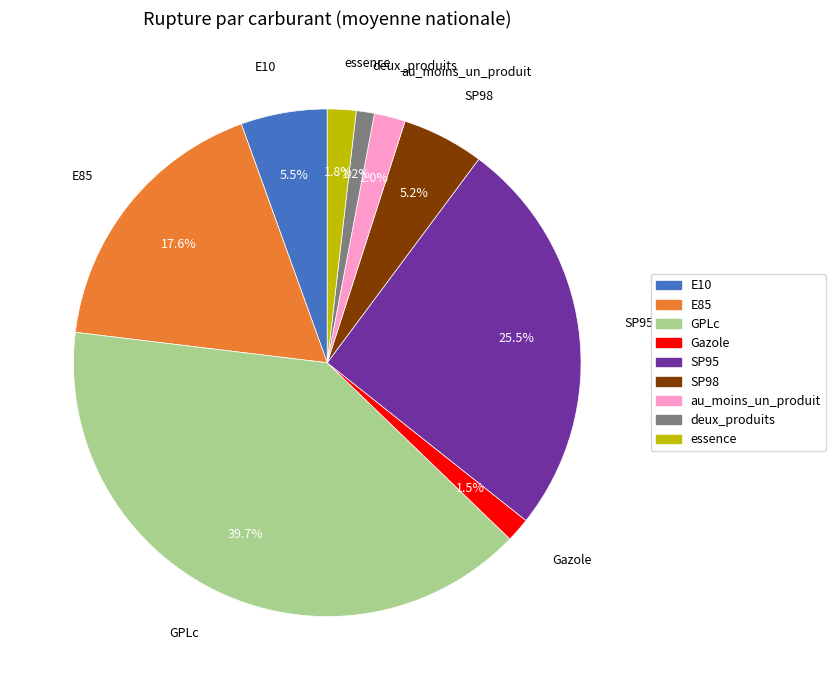

Which category has the biggest portion of the pie?

GPLc